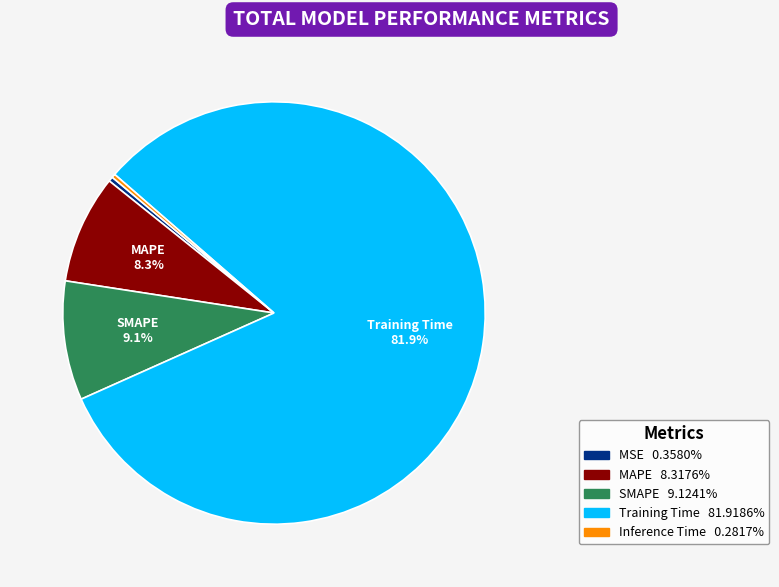

Does any single category account for the majority?

Yes